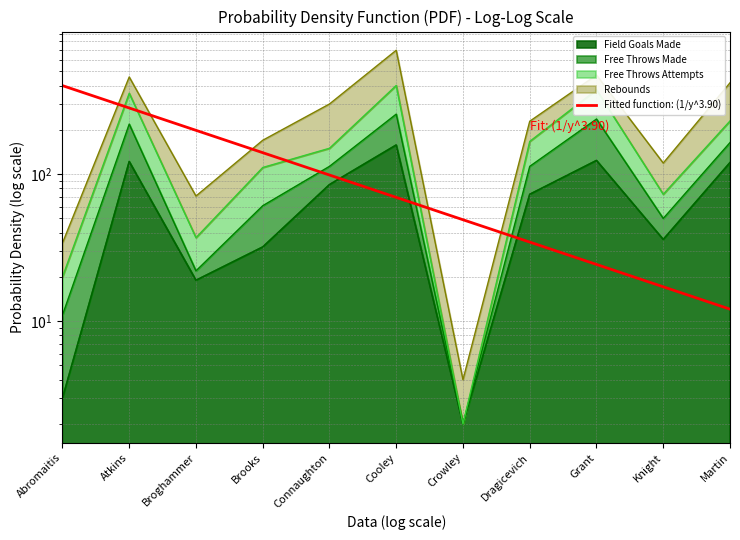

What is the difference between the maximum and minimum values in the field_goals_made series?

156